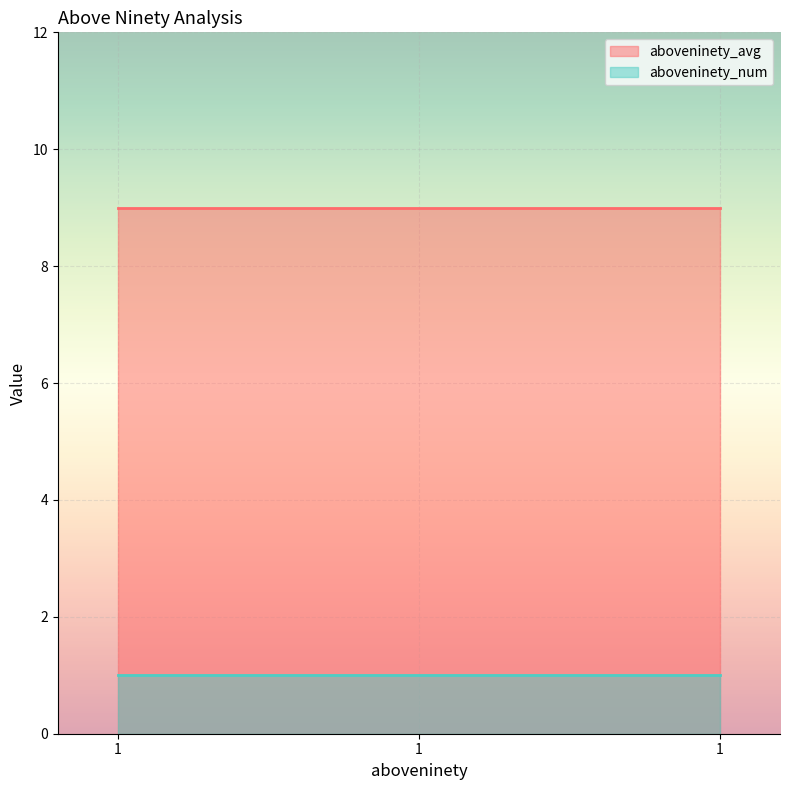

Rank the categories by aboveninety_num value from highest to lowest.

1, 1, 1